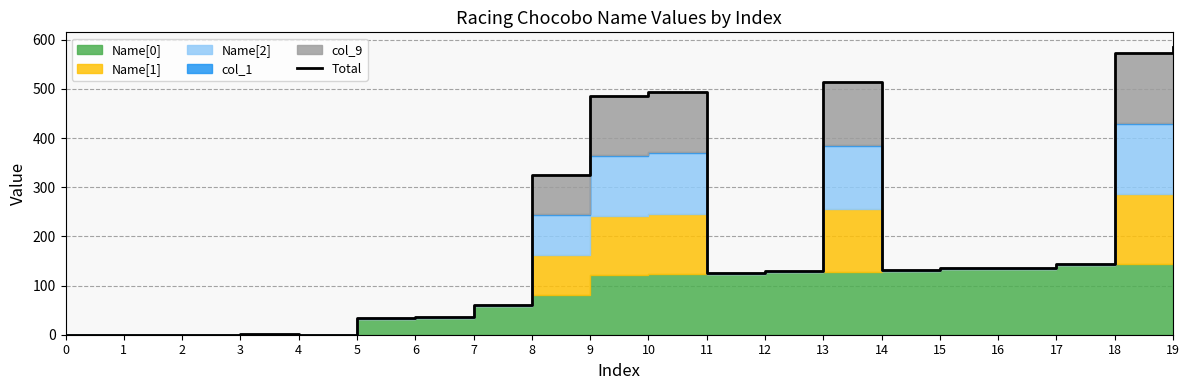

Reading left to right, extract all data points from this chart.

0	0	0	1	0	35	36	61	326	486	494	126	129	514	131	135	136	144	574	586